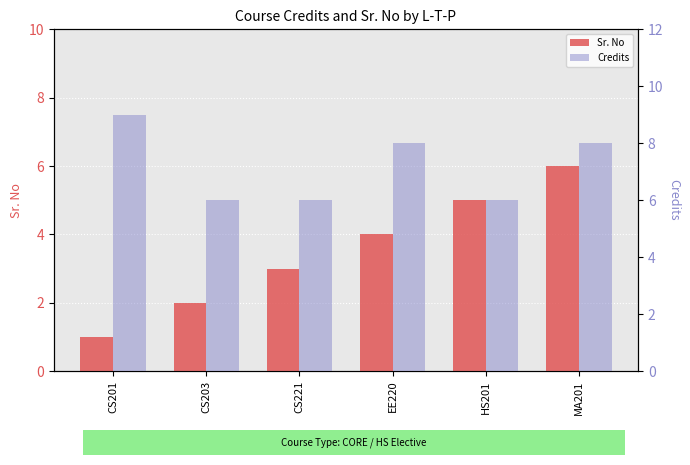

Which category has the highest value across all series?

CS201